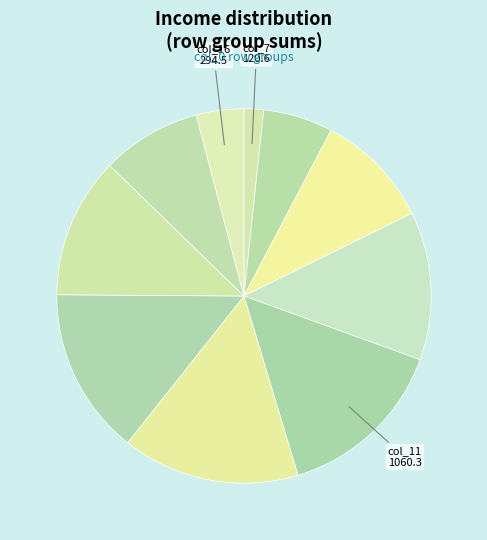

Rank the categories by value from highest to lowest.

col_12, col_11, col_13, col_10, col_14, col_9, col_15, col_8, col_16, col_7